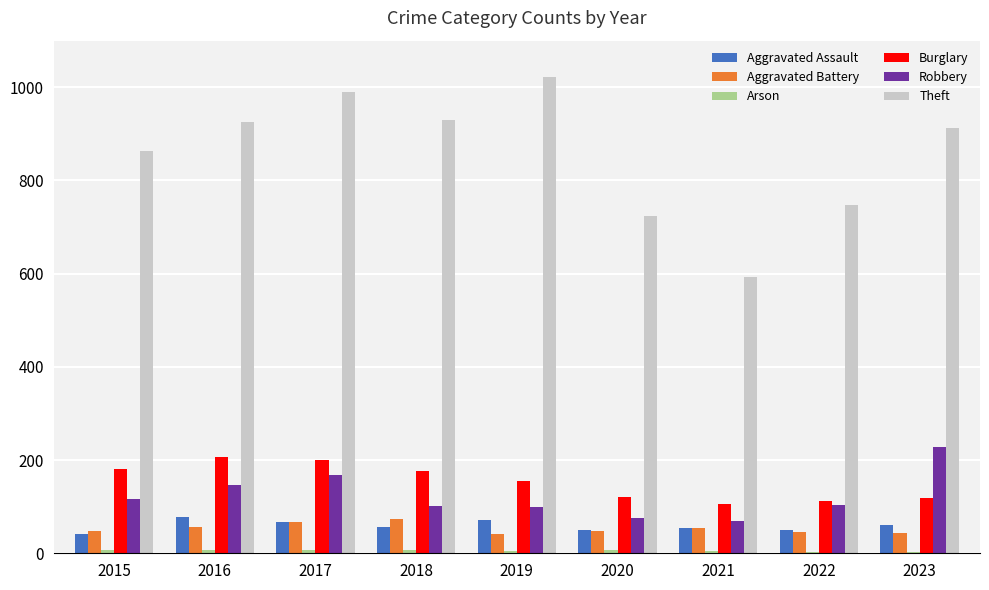

Is it true that Aggravated Assault equals 50 at 2022?

True